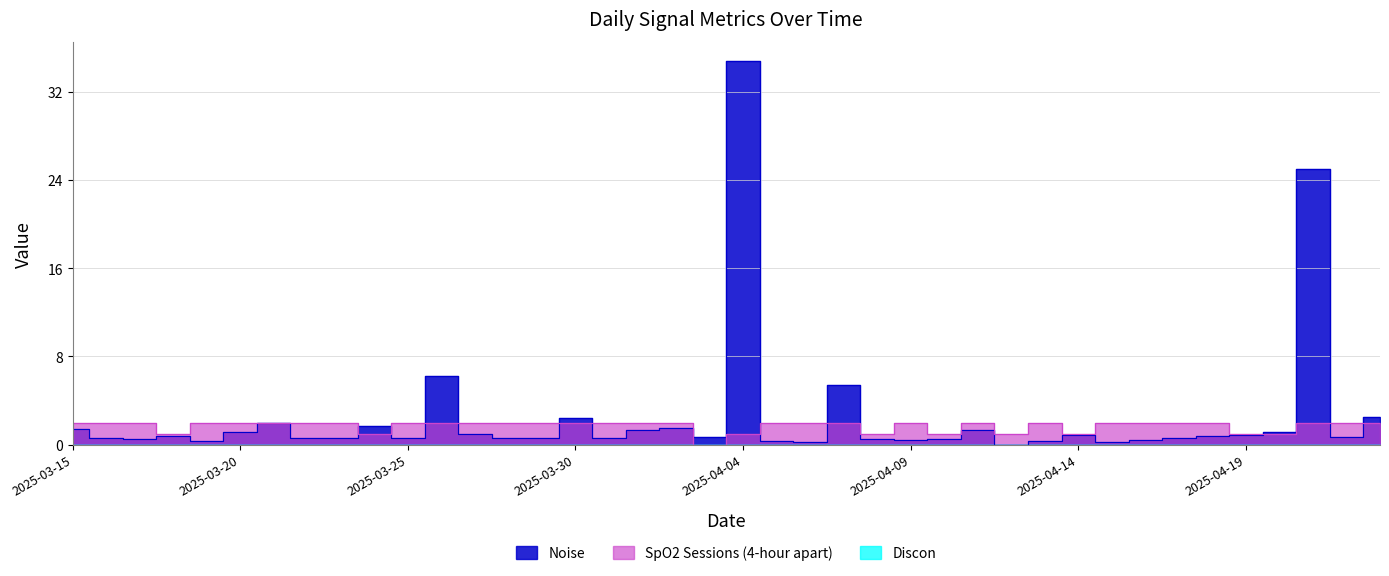

How many data points does each series have?

40